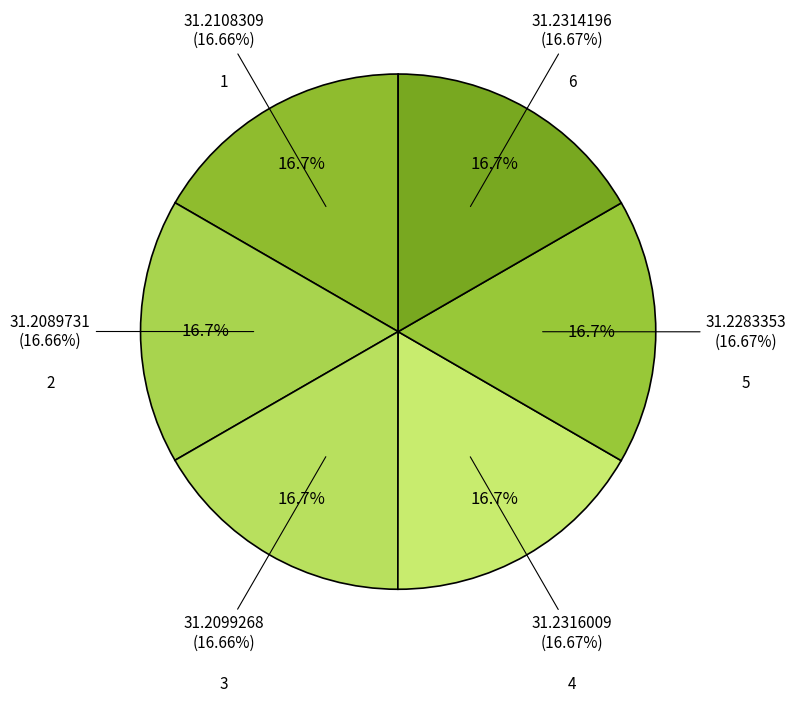

True or false: 4 accounts for 17% of the total.

True